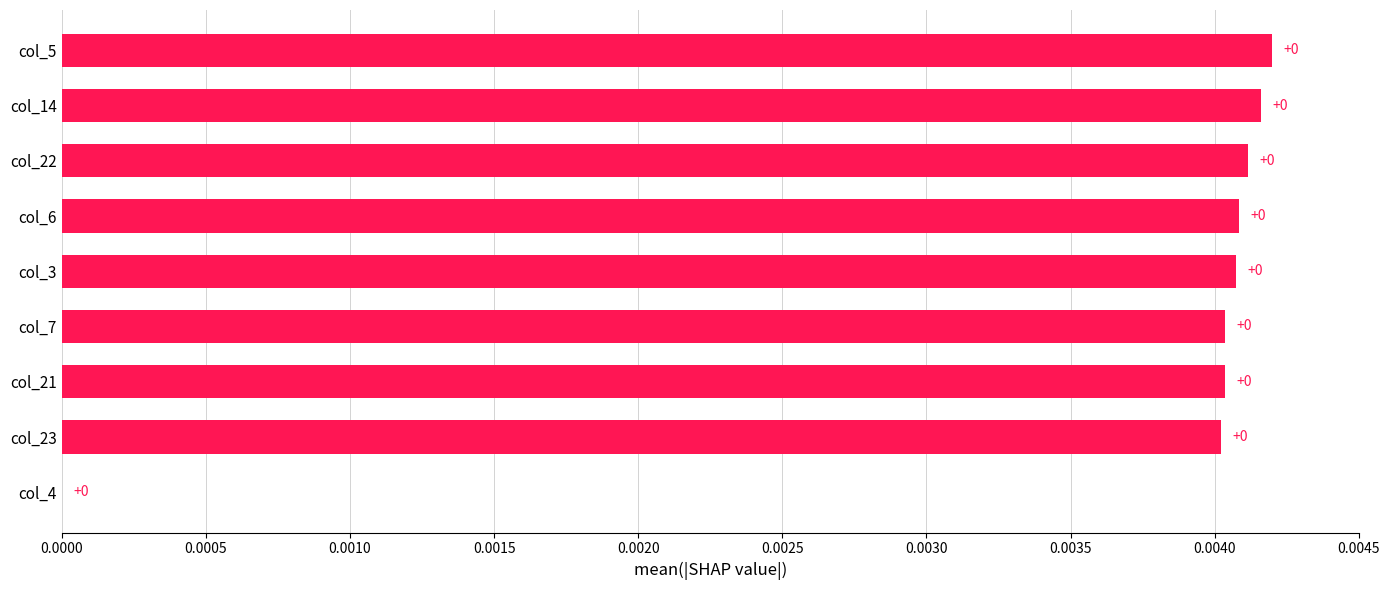

The chart shows a value of 0.0 at col_14. True or false?

True